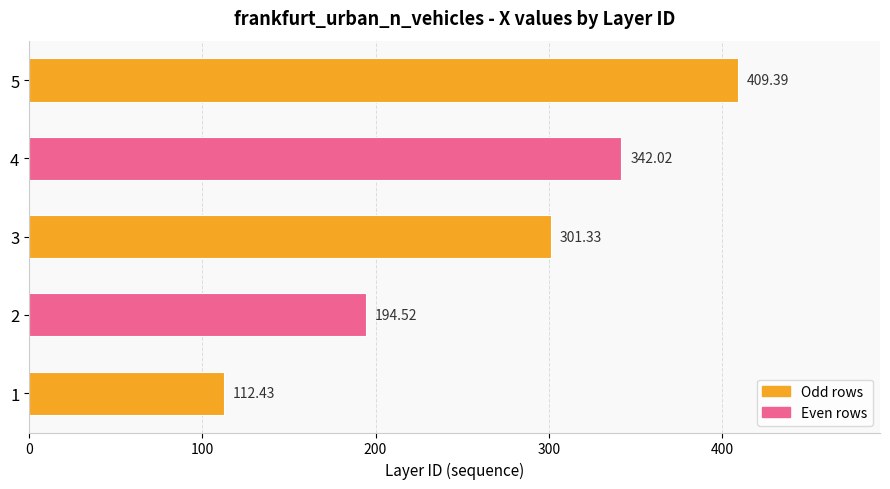

Rank the categories by value from highest to lowest.

5, 4, 3, 2, 1